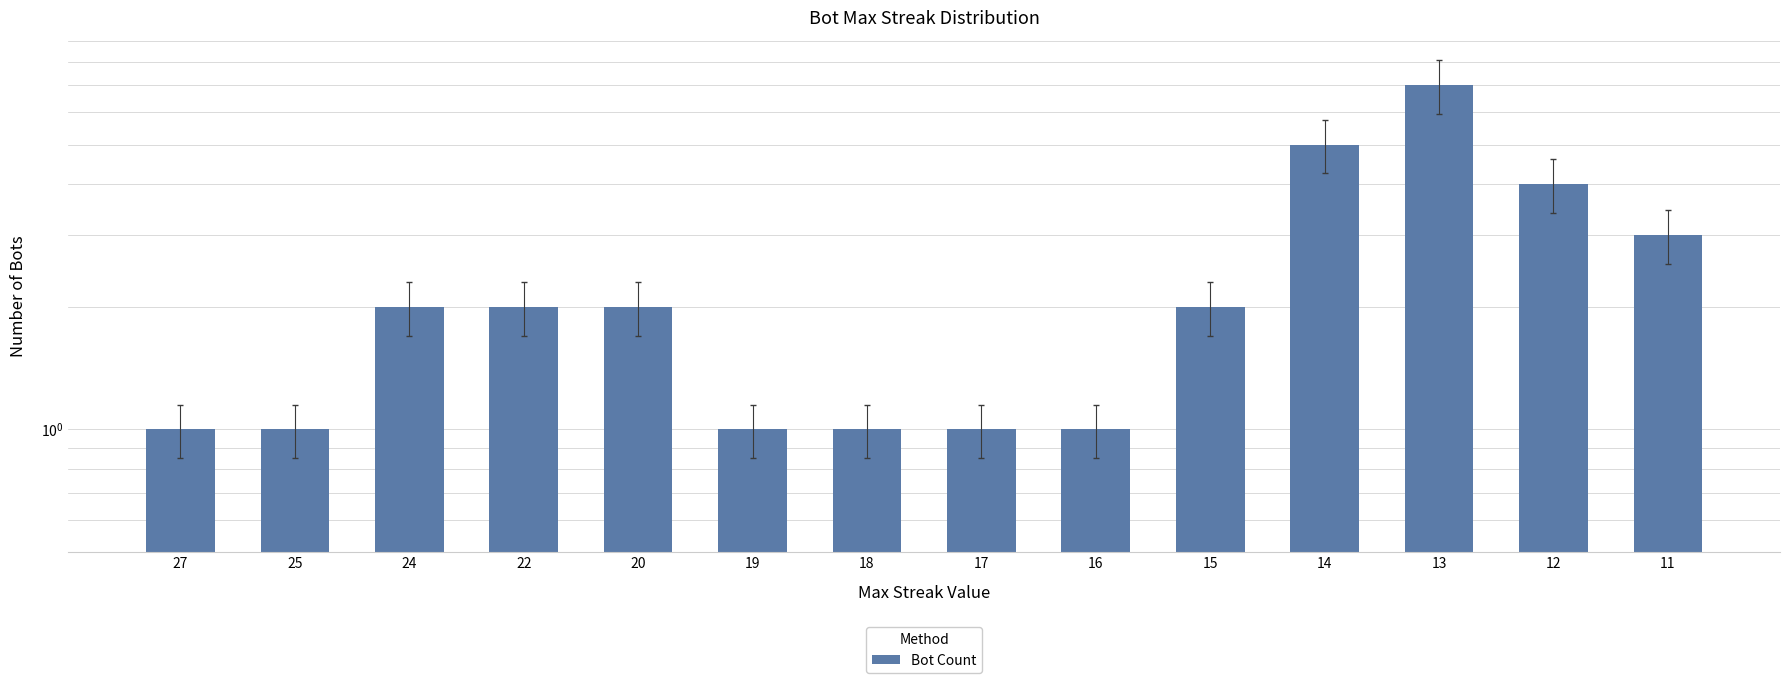

Are the bars grouped side by side (vs. stacked)?

No